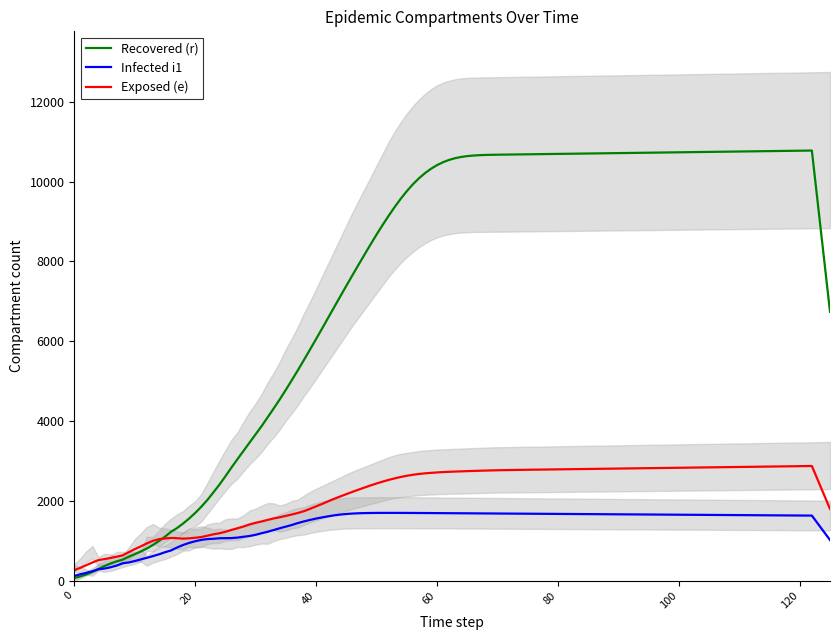

Does the chart display data point markers on the line(s)?

No